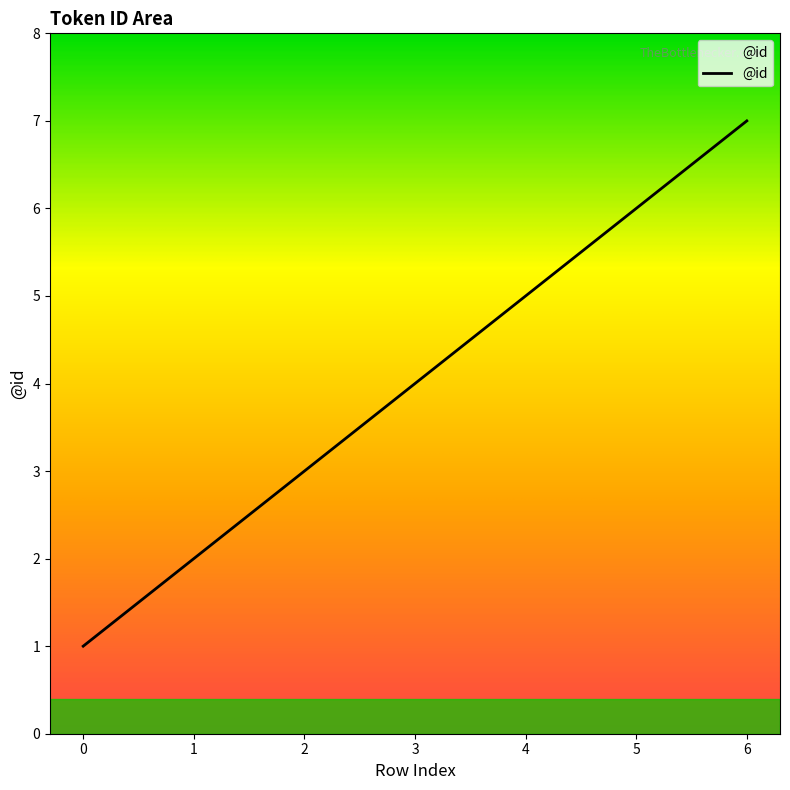

What is the change in value from 1 to 6?

+5